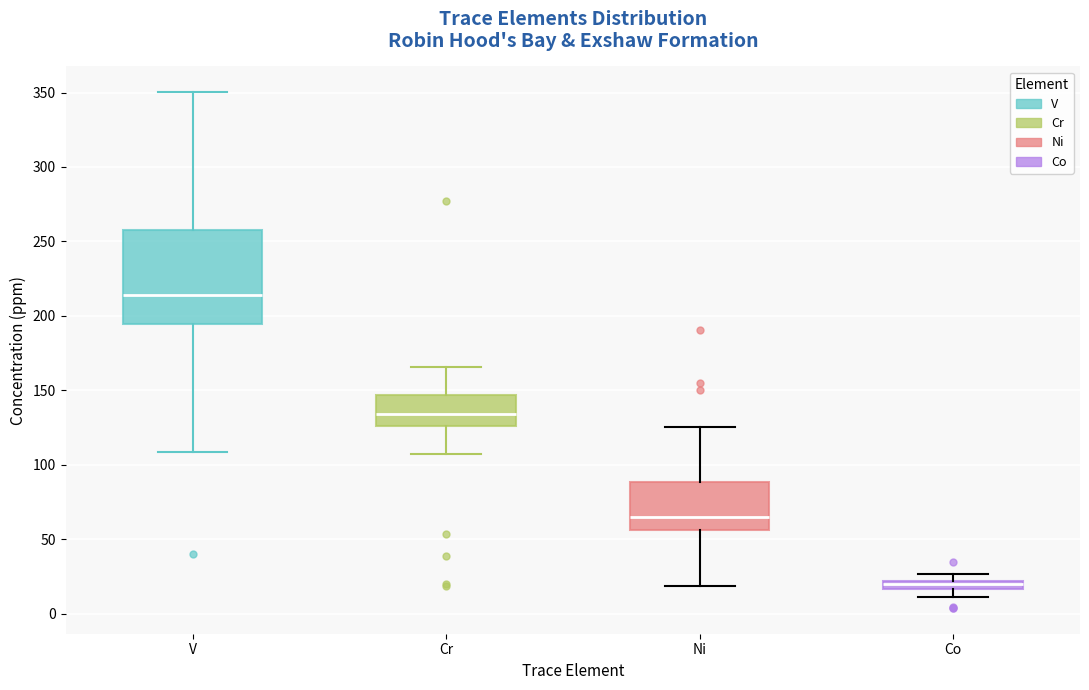

Comparing the boxes themselves (not the whiskers), which one is the tallest?

V